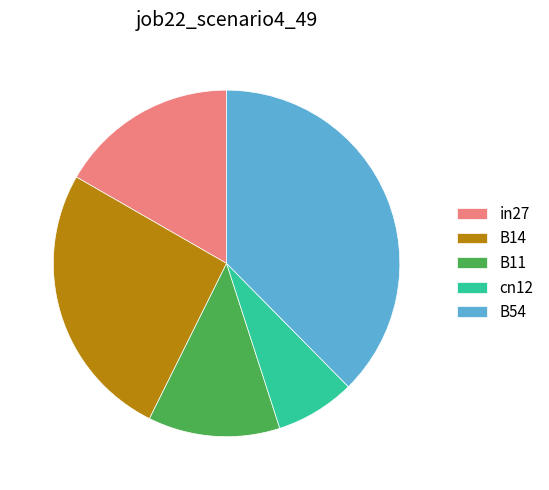

Between B14 and cn12, which is larger?

B14